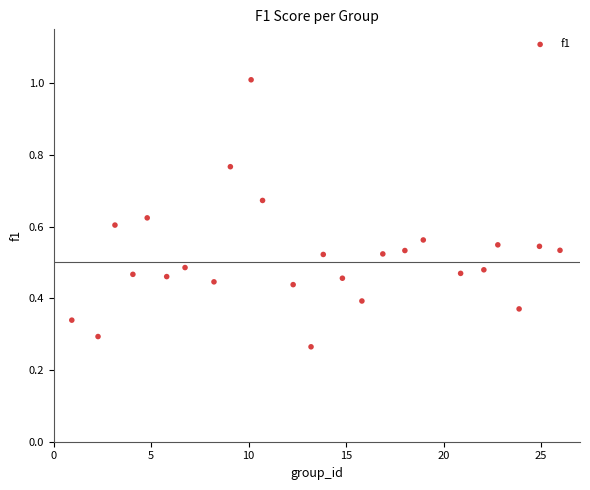

What is the range of X values (max minus min)?

25.0